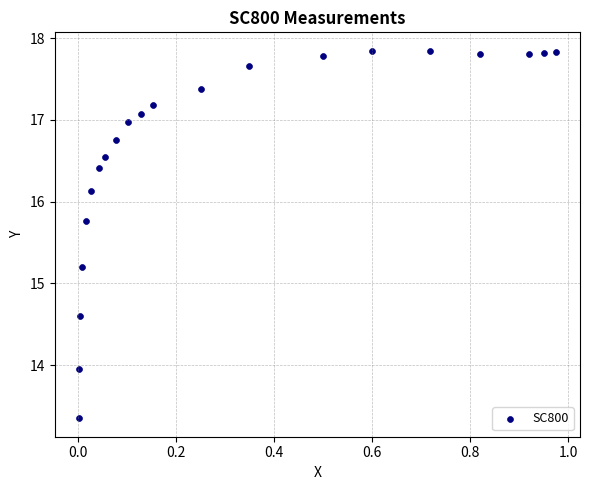

What Y value in the scatter plot is closest to 15?

15.2